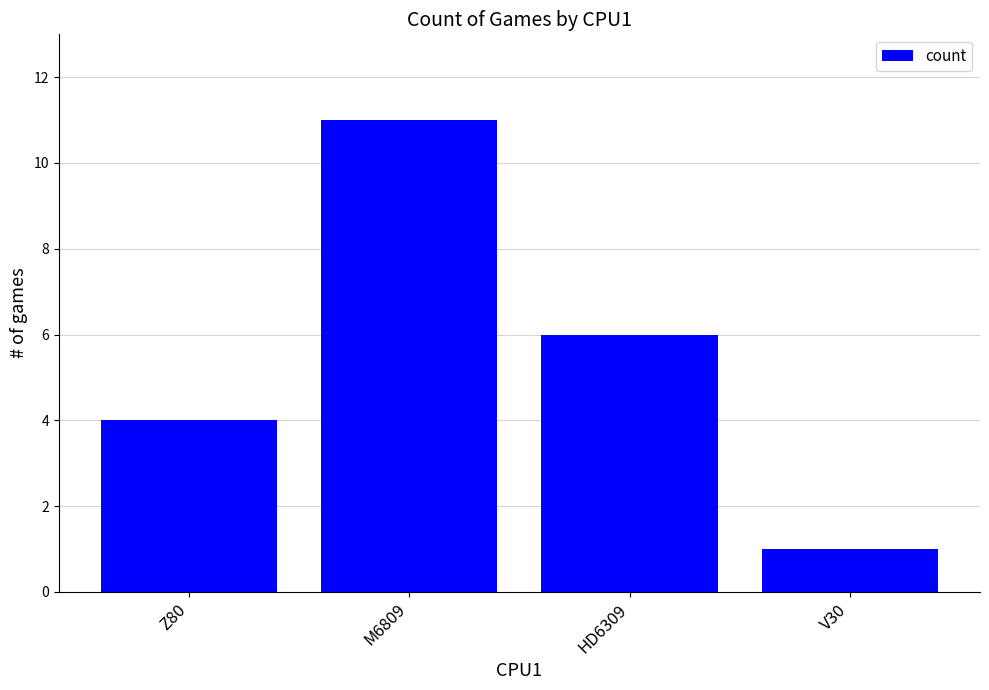

Are the bars horizontal?

No